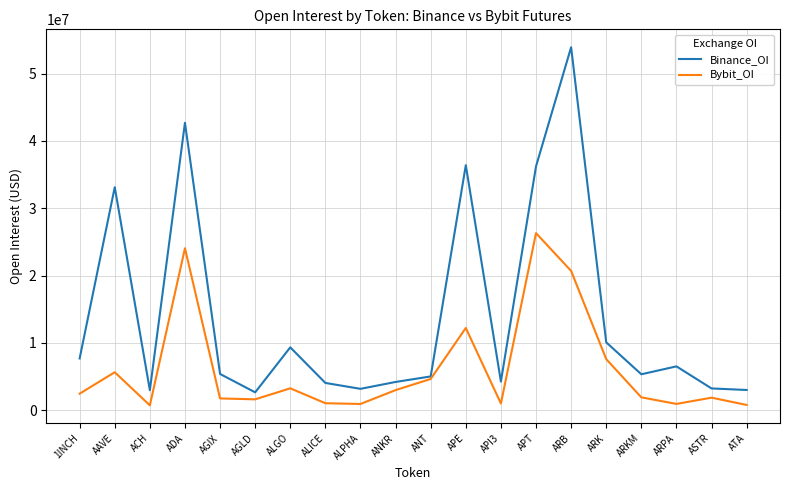

What is the spread (max minus min) of values at ANT?

378014